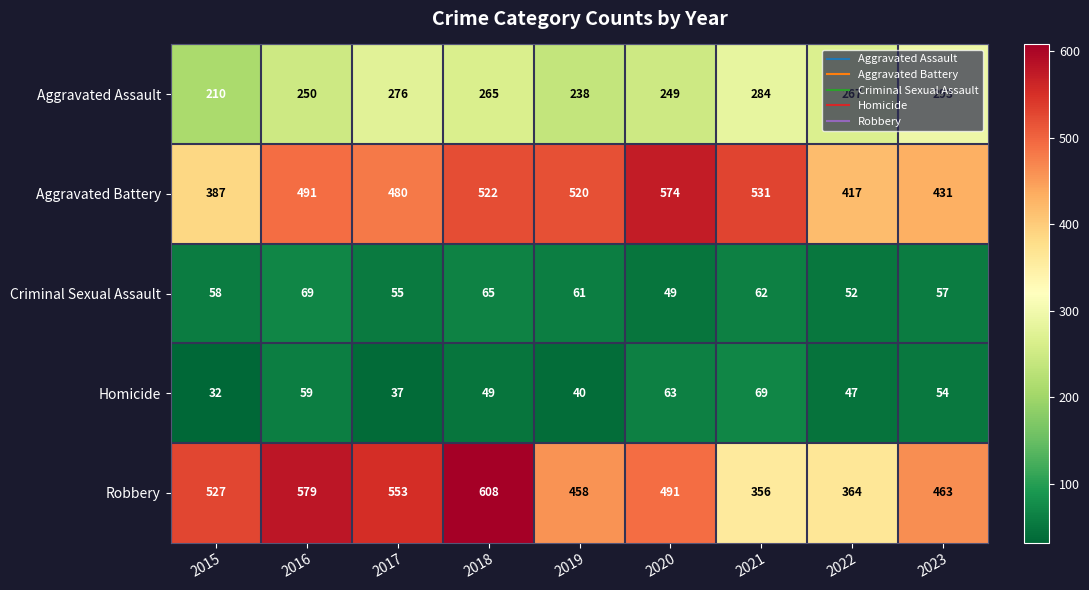

How many categories are shown in the chart?

9